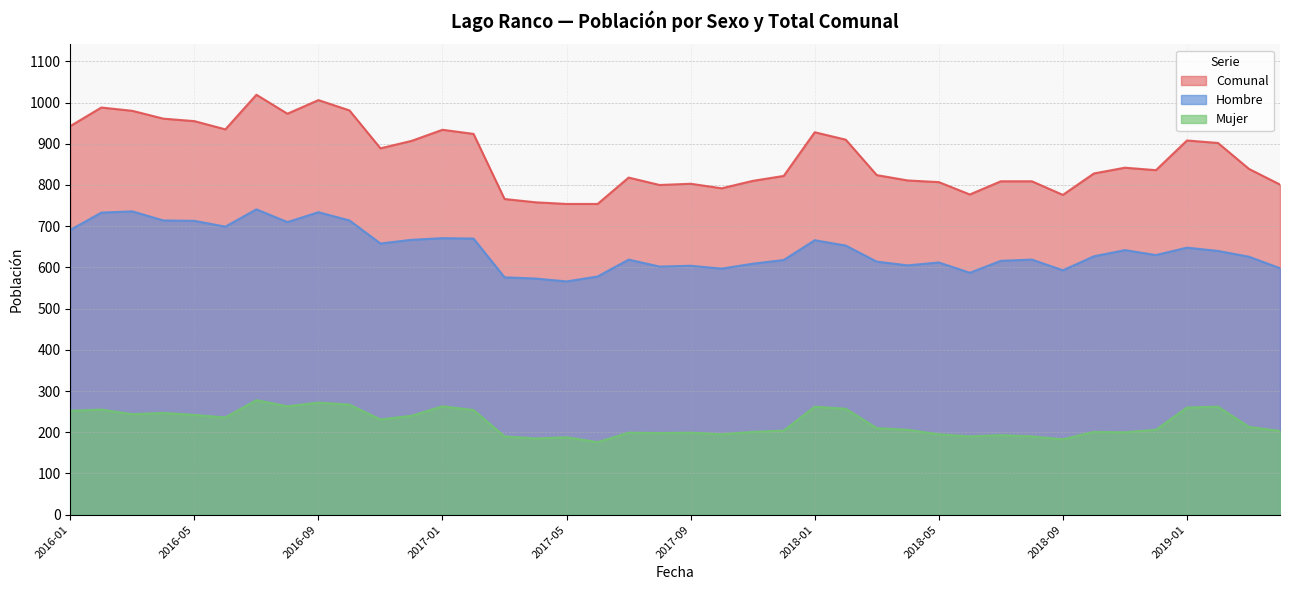

What are all the series names shown in the legend?

Comunal, Hombre, Mujer